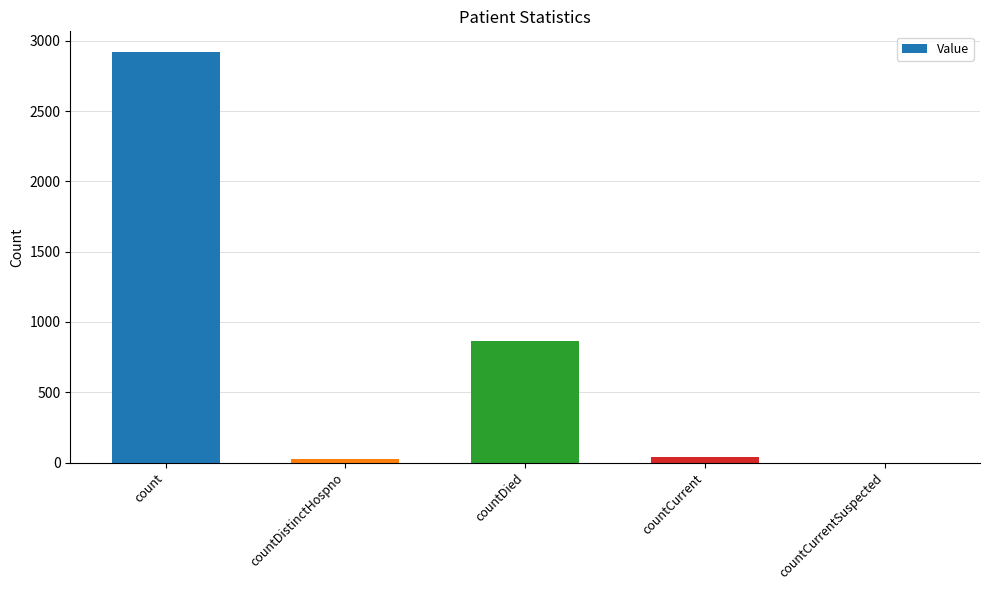

The value at count is 673. True or false?

False